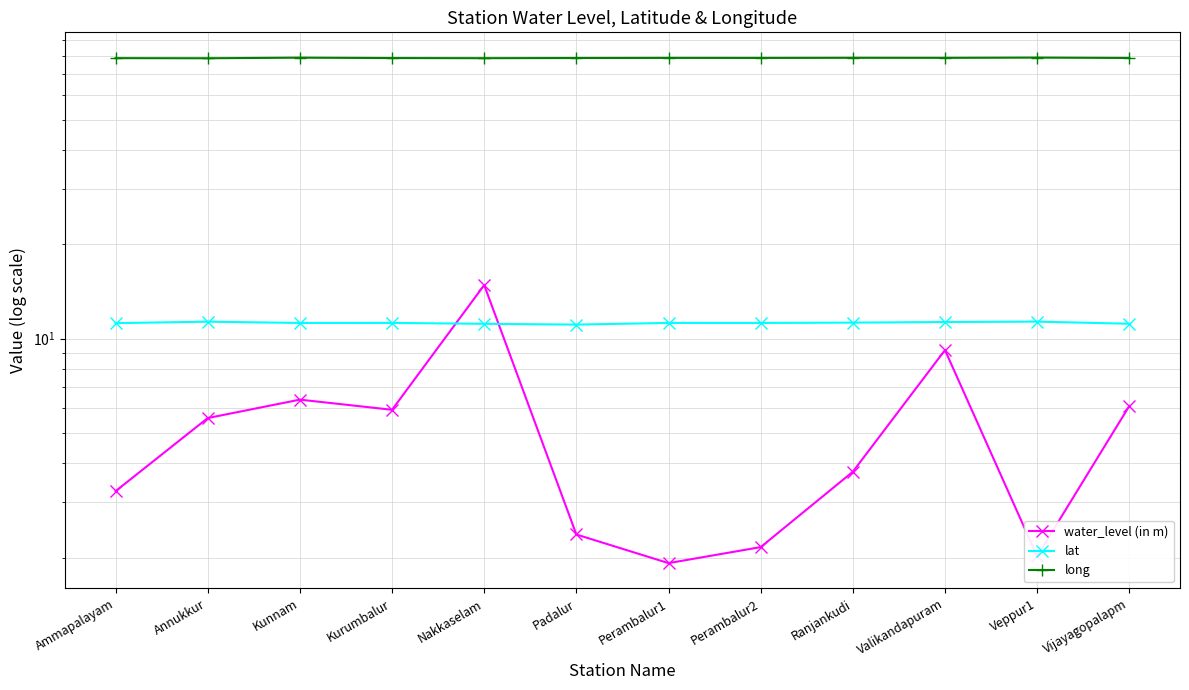

Where is long nearest to the value 78?

Annukkur